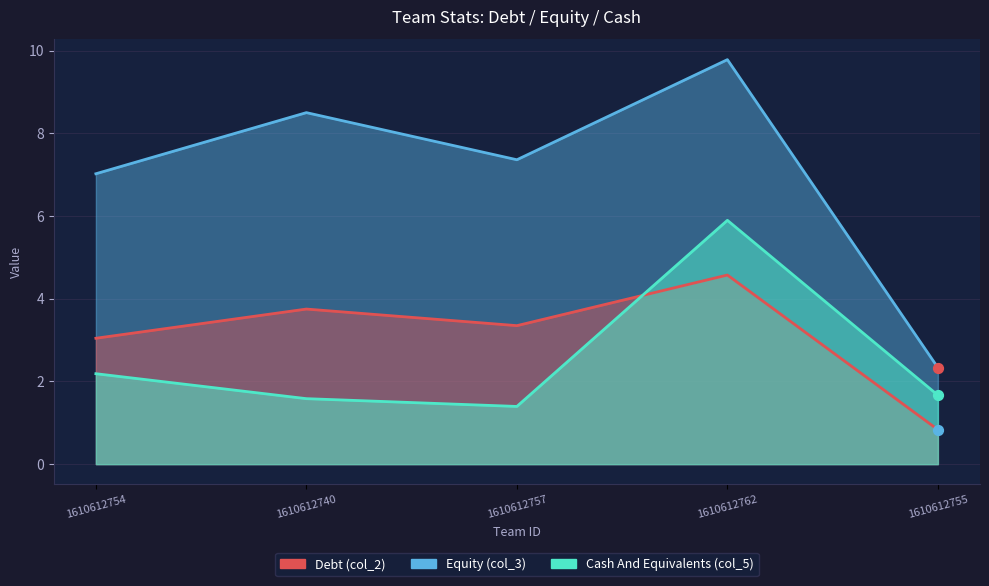

What is the total value across all series at 1610612762?

20.2